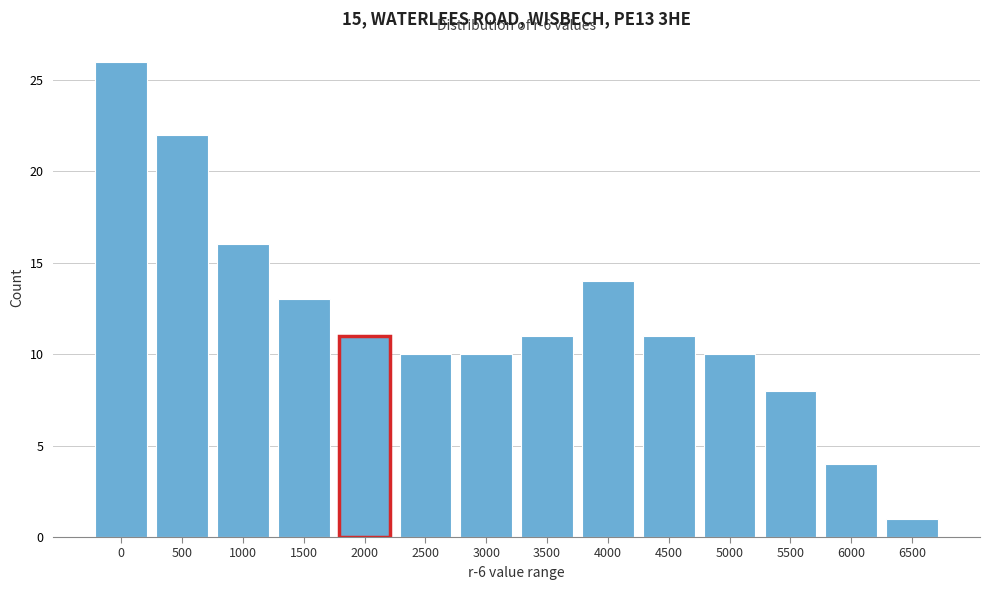

Reading right to left, what are all the values shown in this chart?

1	4	8	10	11	14	11	10	10	11	13	16	22	26